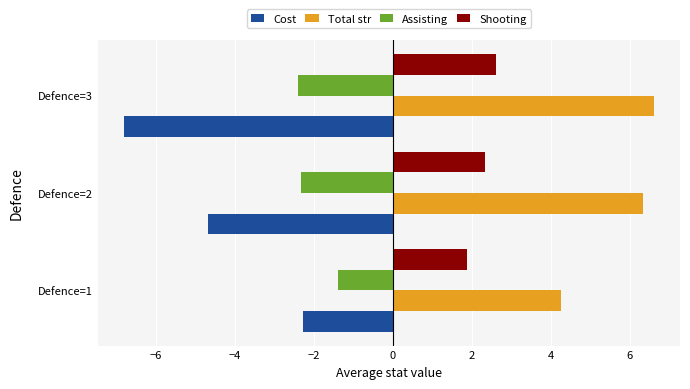

The value of Shooting at Defence=2 is 2.3. True or false?

True